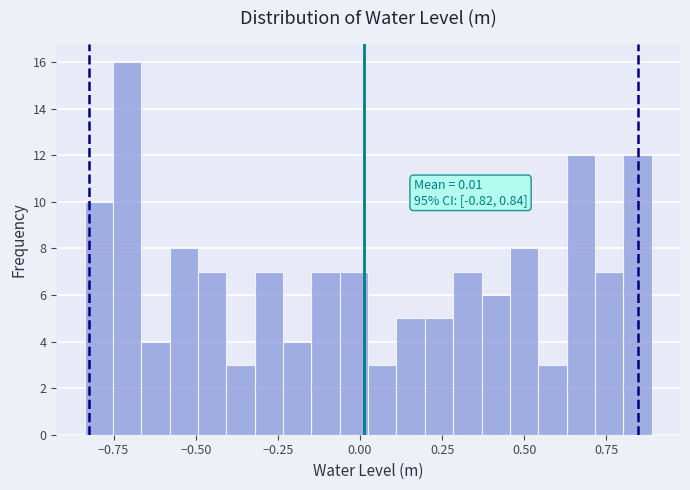

Read against the x-axis, roughly where is the centre of the tallest bar?

-0.70